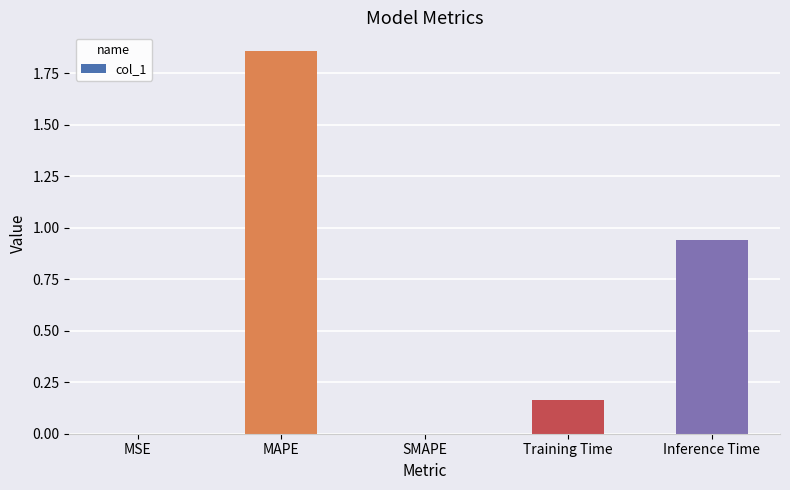

What is the sum of the values at Inference Time and Training Time?

1.1